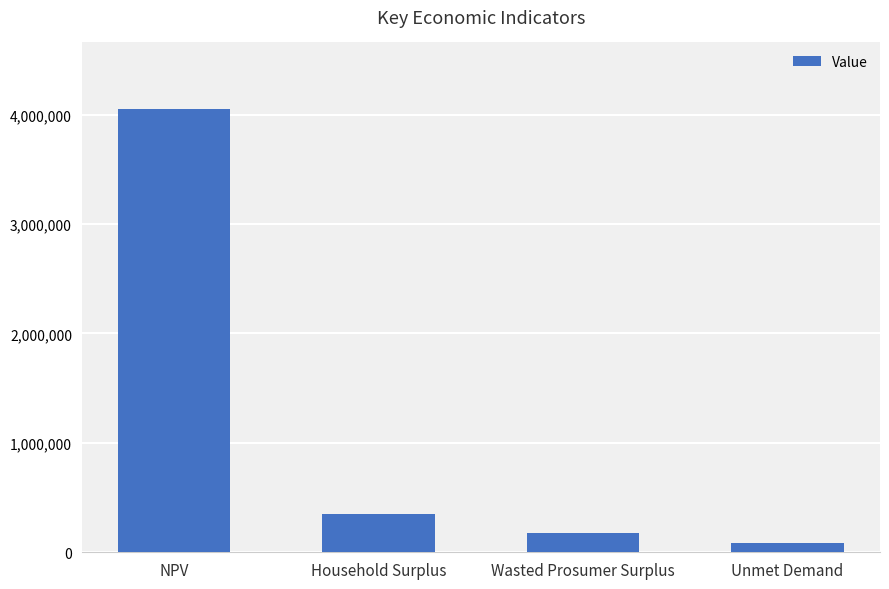

What is the change in value from NPV to Wasted Prosumer Surplus?

-3877963.5